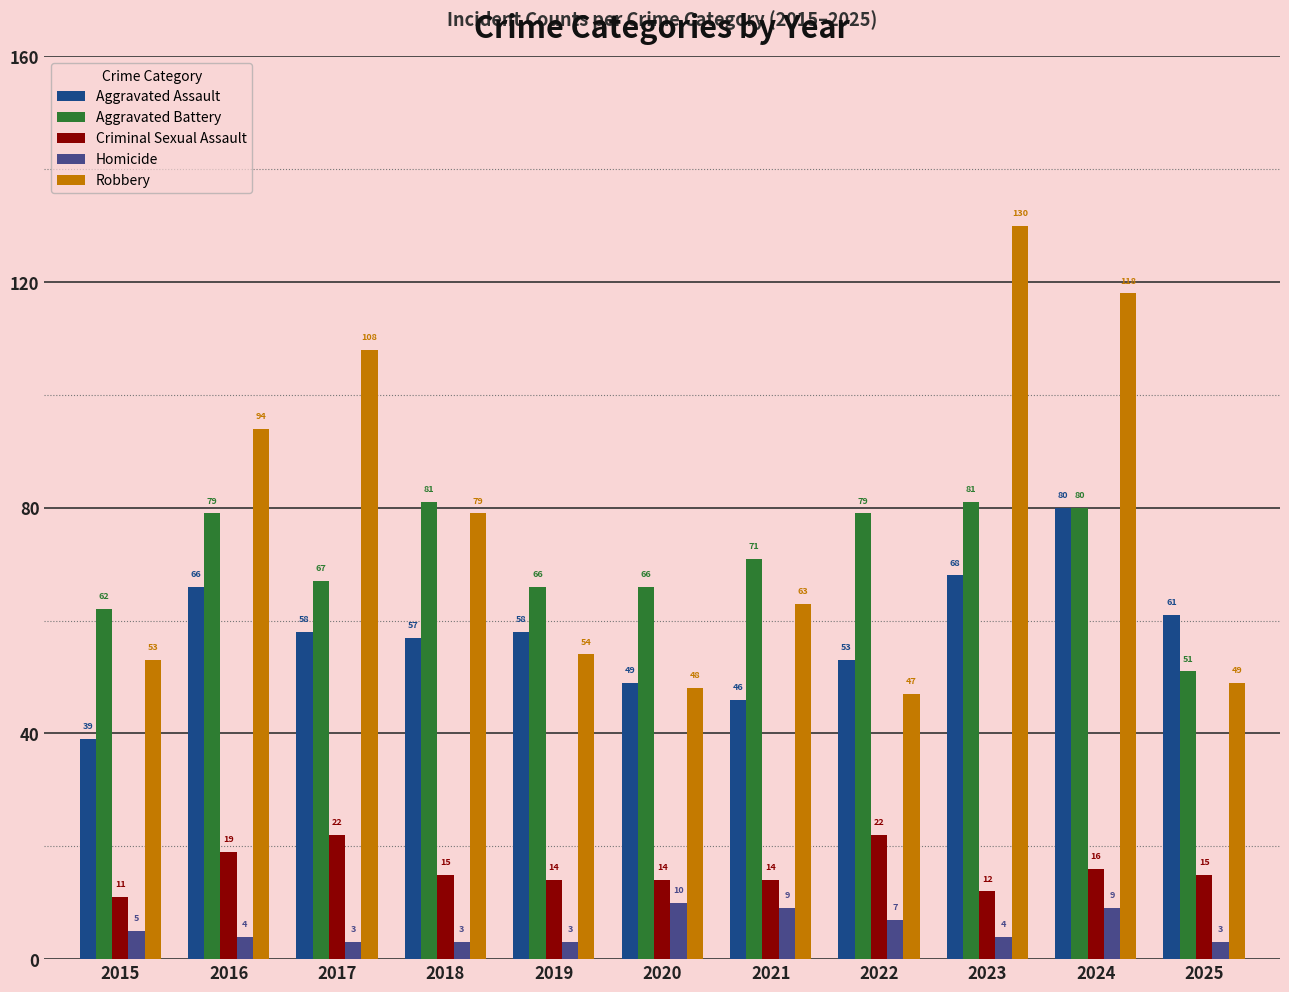

Read the Criminal Sexual Assault value at 2022.

22